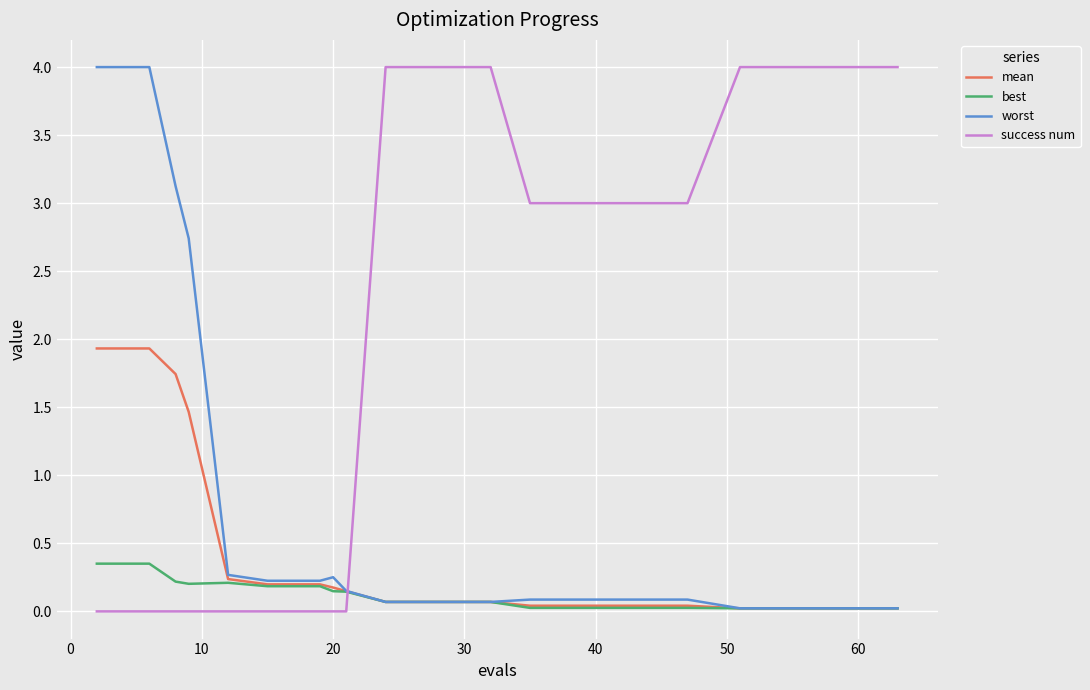

Rank the series by their average value, from lowest to highest.

best, mean, worst, success num